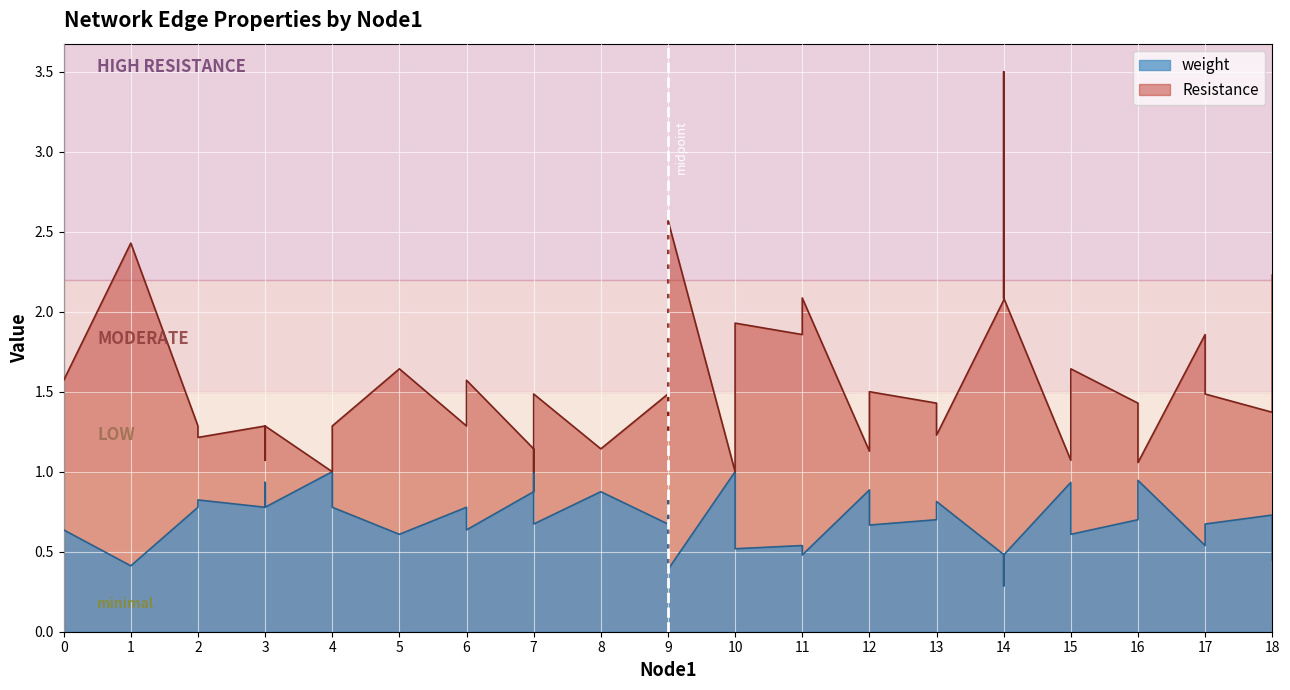

Read the weight value at 7.

0.7